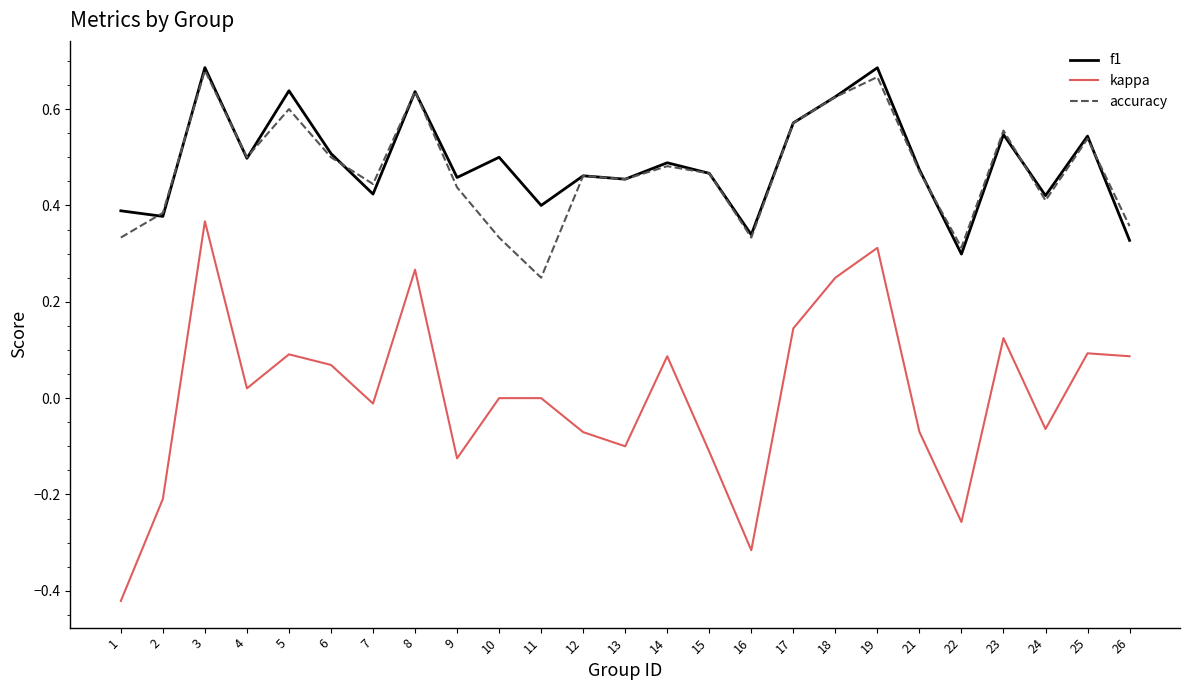

Where is the first local minimum for f1?

2